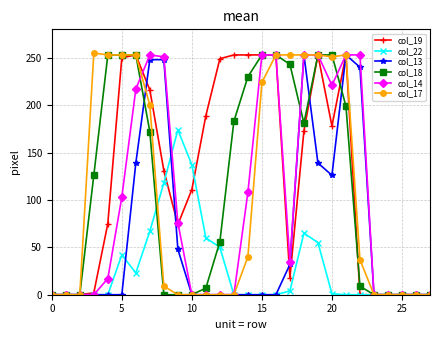

At how many categories does at least one series exceed 236?

17